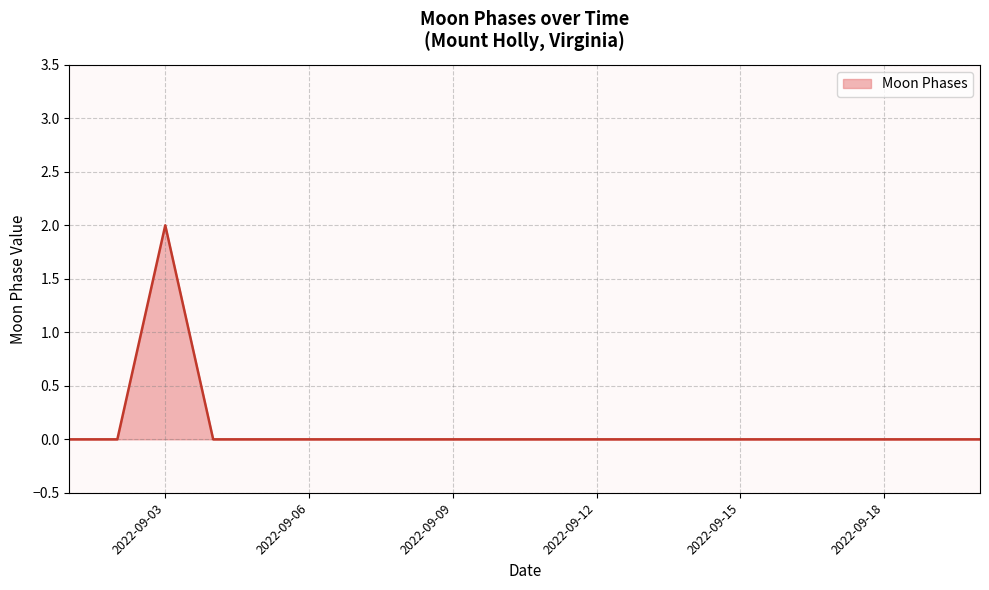

Does the chart display data point markers on the line(s)?

No